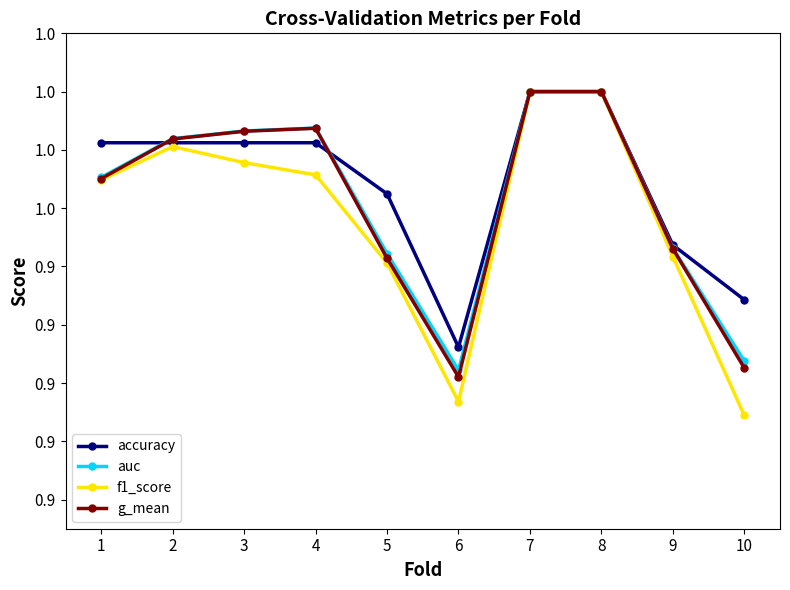

In accuracy, how many points are lower than both neighbors (excluding endpoints)?

1